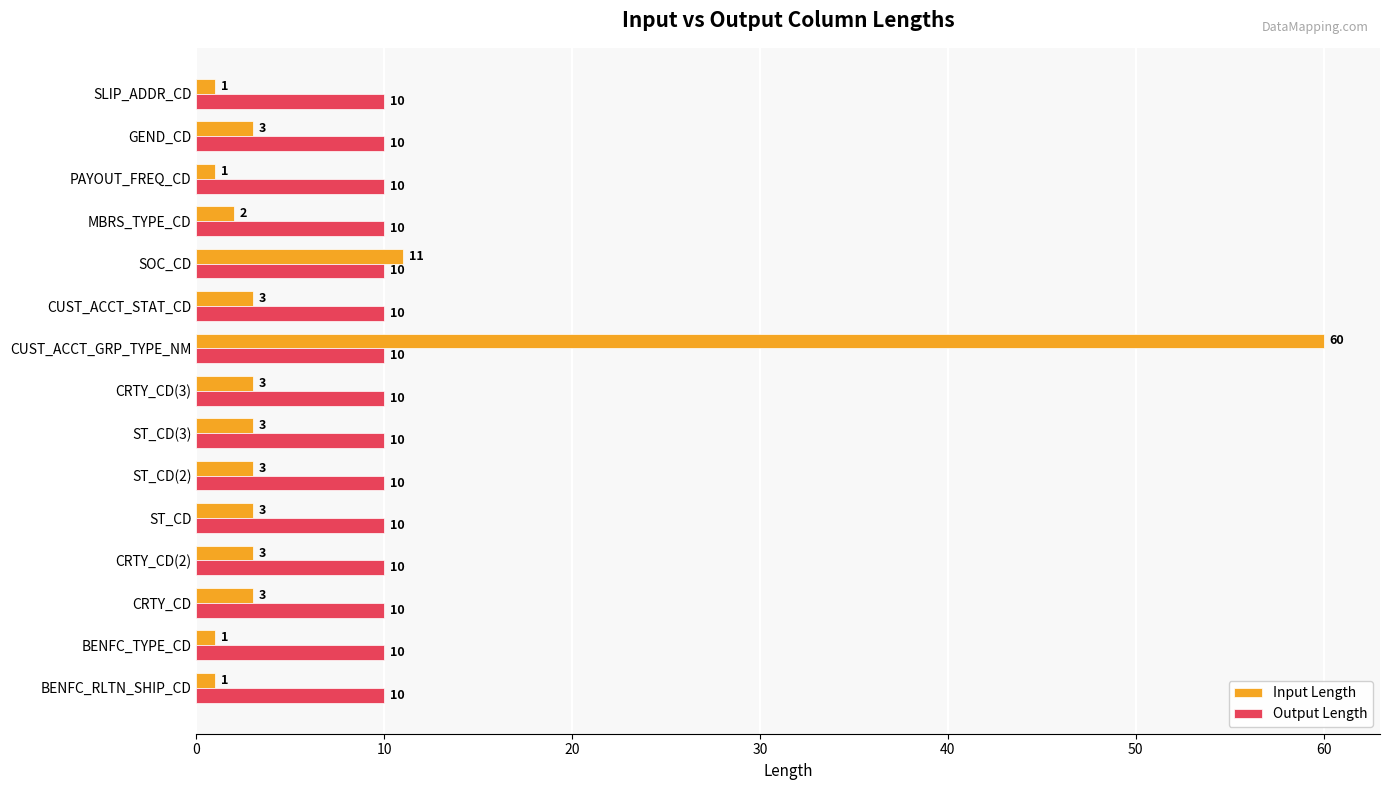

What is the minimum value for Input Length?

1